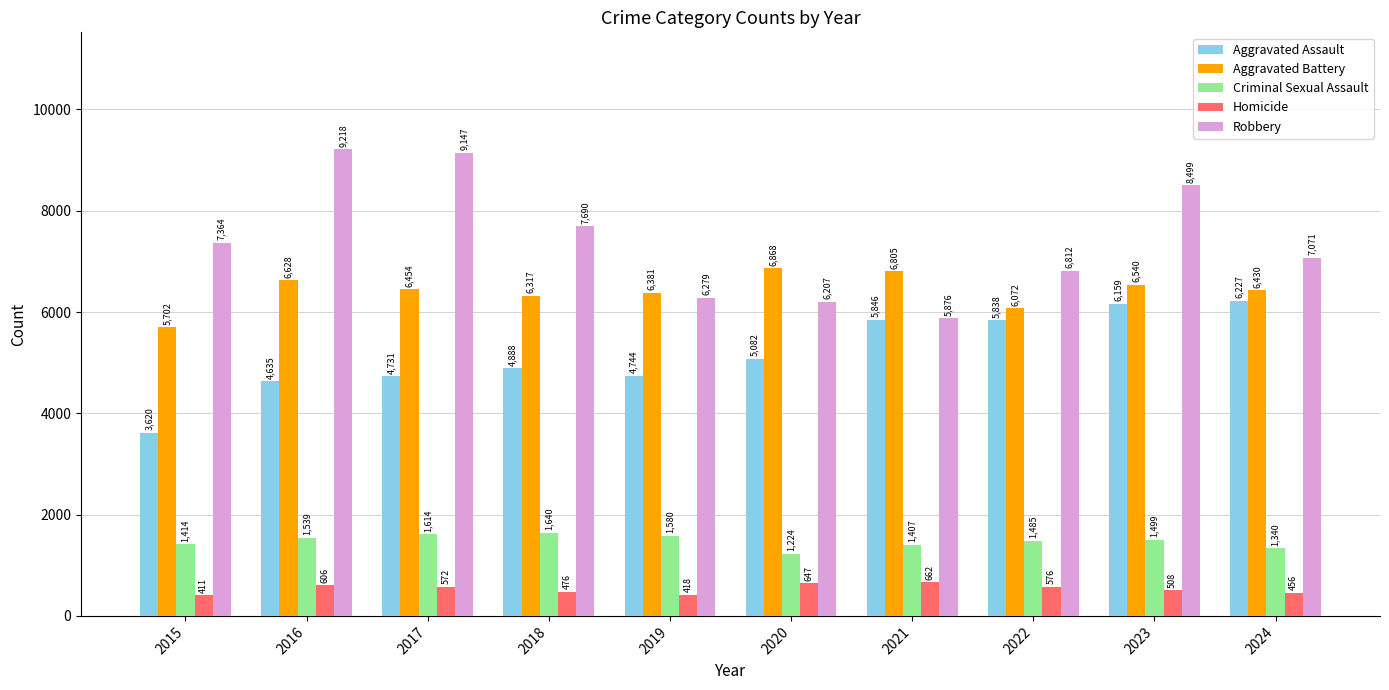

Where is Robbery nearest to the value 7547?

2018